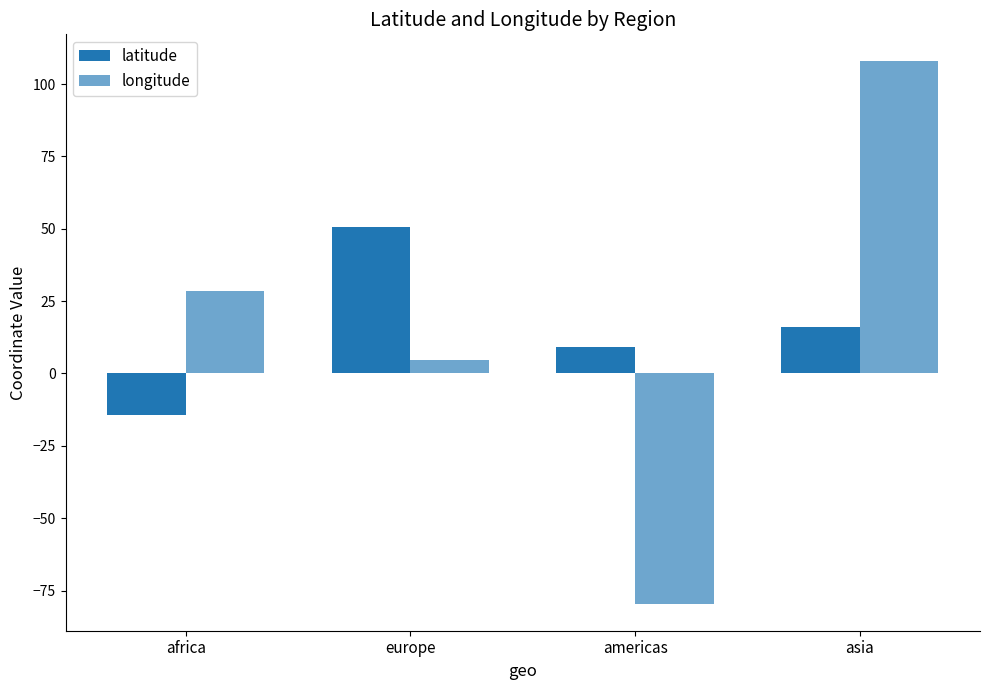

How many values in latitude are above zero?

3